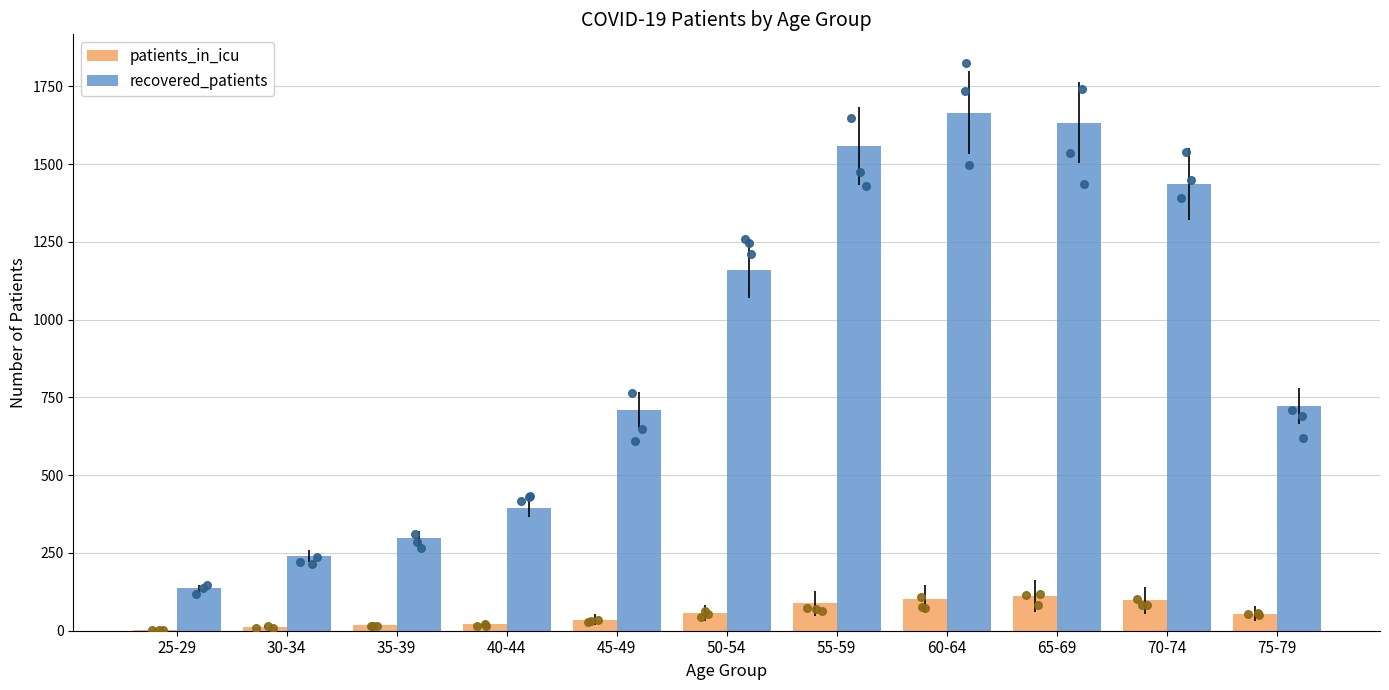

Which series reaches the minimum Y coordinate?

patients_in_icu